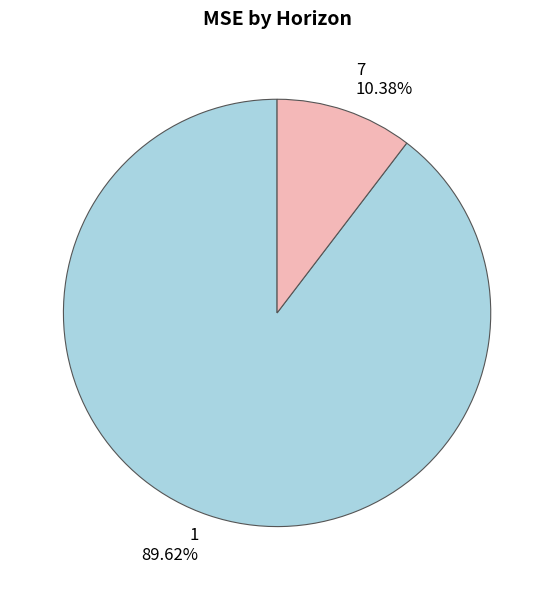

Approximately how many times larger is the value at 1 compared to 7?

8.6